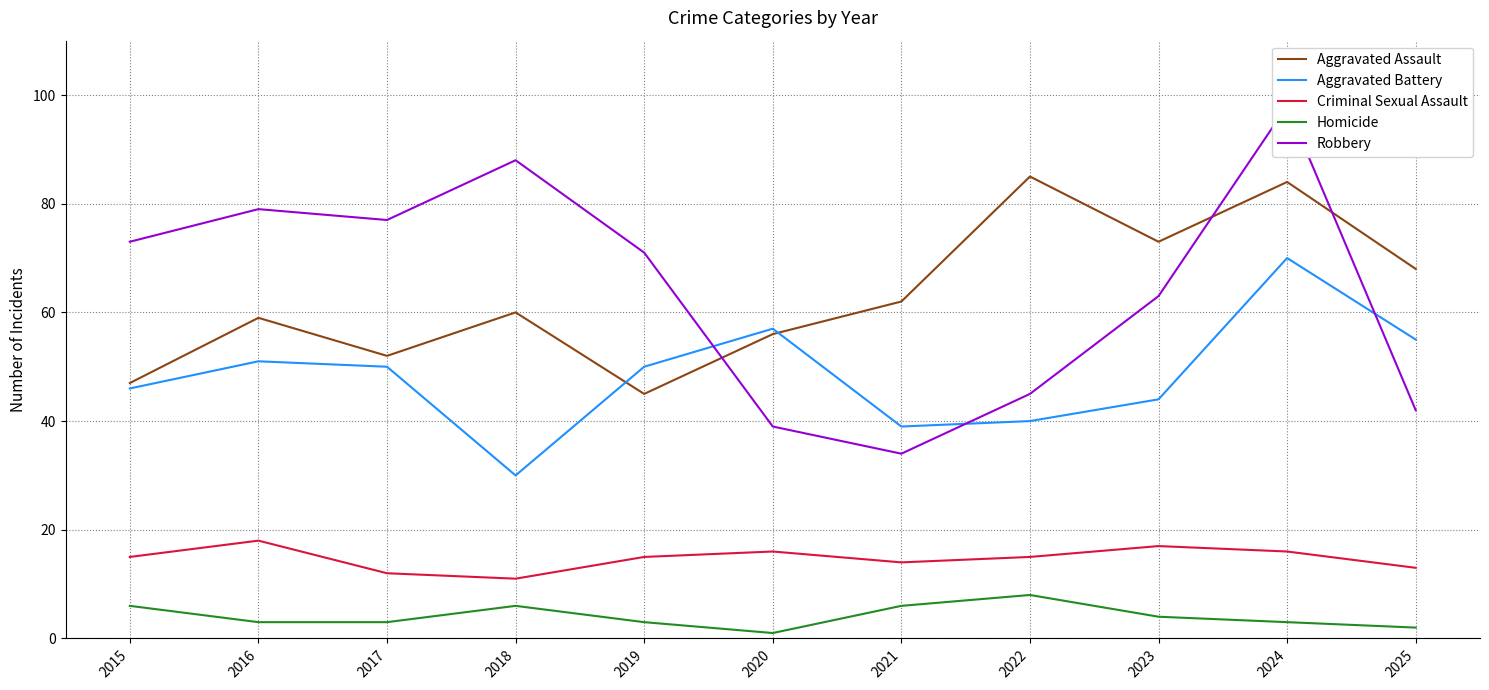

List the series in order of their peak value, lowest first.

Homicide, Criminal Sexual Assault, Aggravated Battery, Aggravated Assault, Robbery